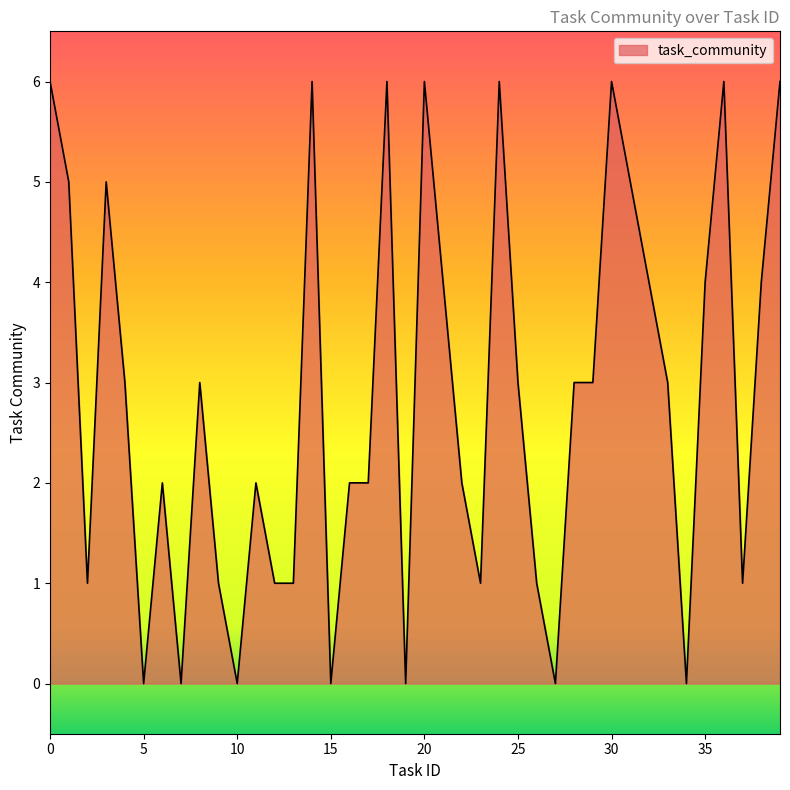

How many lines are shown in the chart?

1